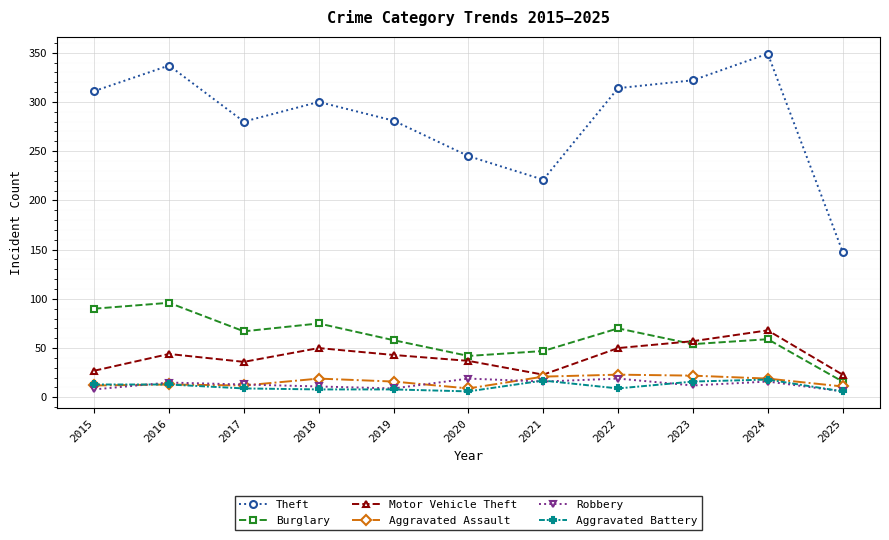

At which label does Motor Vehicle Theft first exceed 43?

2016